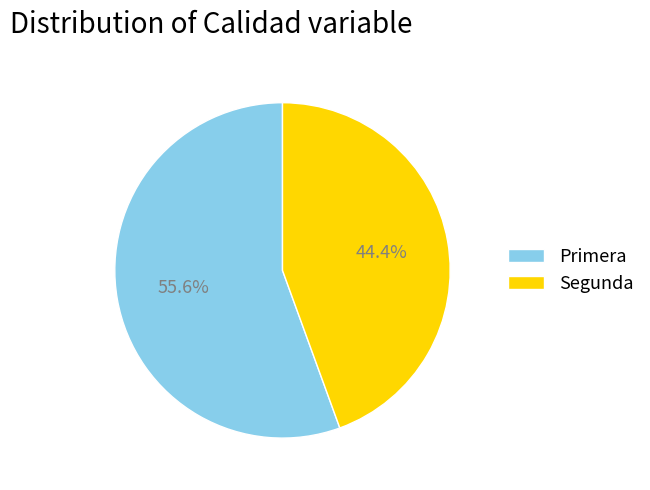

How many slices are in this pie chart?

2